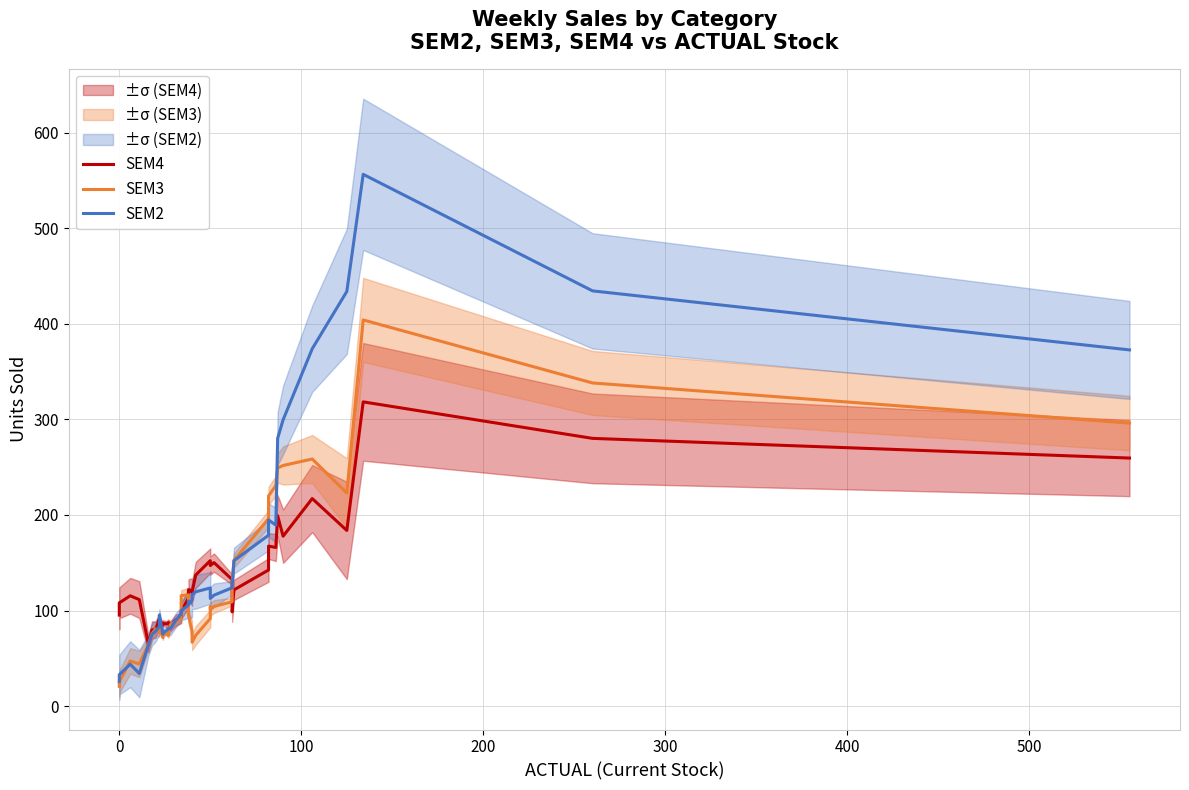

Which series ends up on top after the final intersection of SEM4 and SEM2?

SEM2